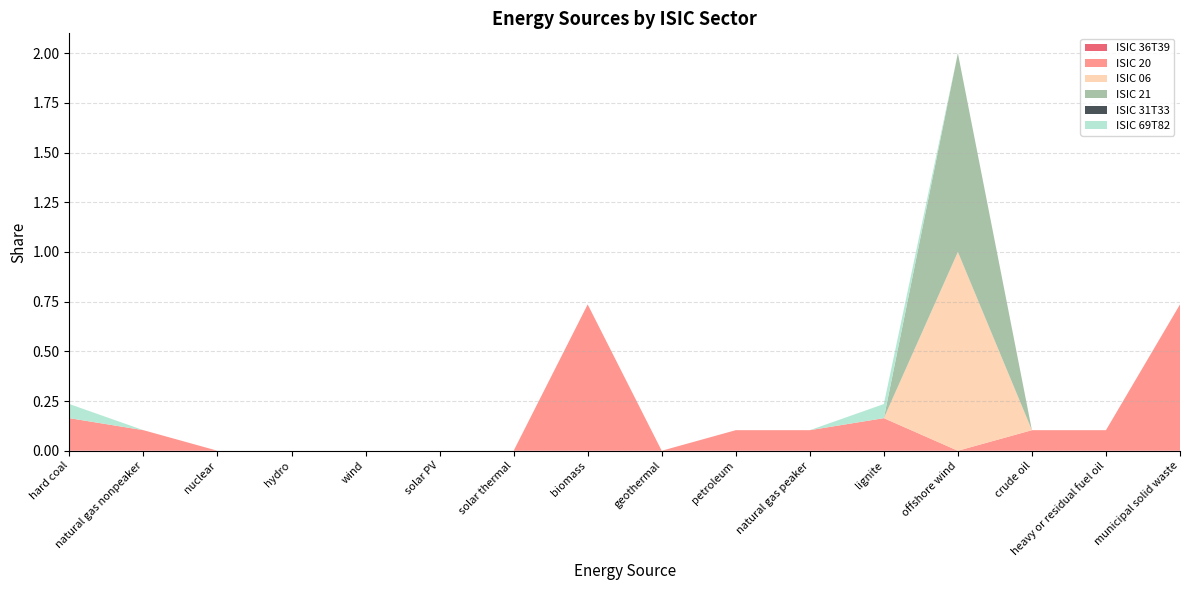

Reading right to left, transcribe all the data shown in this chart.

ISIC 36T39: 0.0	0.0	0.0	0.0	0.0	0.0	0.0	0.0	0.0	0.0	0.0	0.0	0.0	0.0	0.0	0.0
ISIC 20: 0.7	0.1	0.1	0.0	0.2	0.1	0.1	0.0	0.7	0.0	0.0	0.0	0.0	0.0	0.1	0.2
ISIC 06: 0.0	0.0	0.0	1.0	0.0	0.0	0.0	0.0	0.0	0.0	0.0	0.0	0.0	0.0	0.0	0.0
ISIC 21: 0.0	0.0	0.0	1.0	0.0	0.0	0.0	0.0	0.0	0.0	0.0	0.0	0.0	0.0	0.0	0.0
ISIC 31T33: 0.0	0.0	0.0	0.0	0.0	0.0	0.0	0.0	0.0	0.0	0.0	0.0	0.0	0.0	0.0	0.0
ISIC 69T82: 0.0	0.0	0.0	0.0	0.1	0.0	0.0	0.0	0.0	0.0	0.0	0.0	0.0	0.0	0.0	0.1